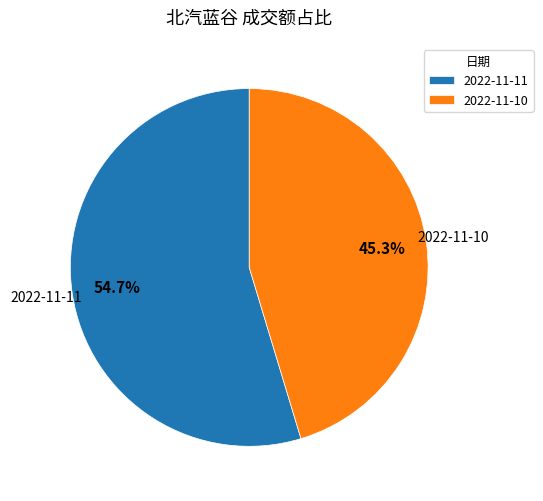

Rank the categories by value from lowest to highest.

2022-11-10, 2022-11-11